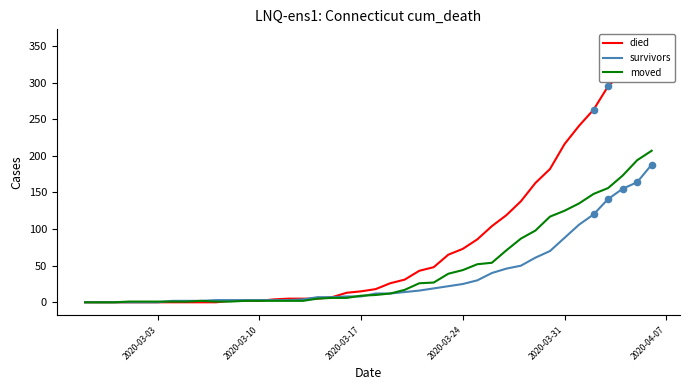

Which series has the largest total across all categories?

died